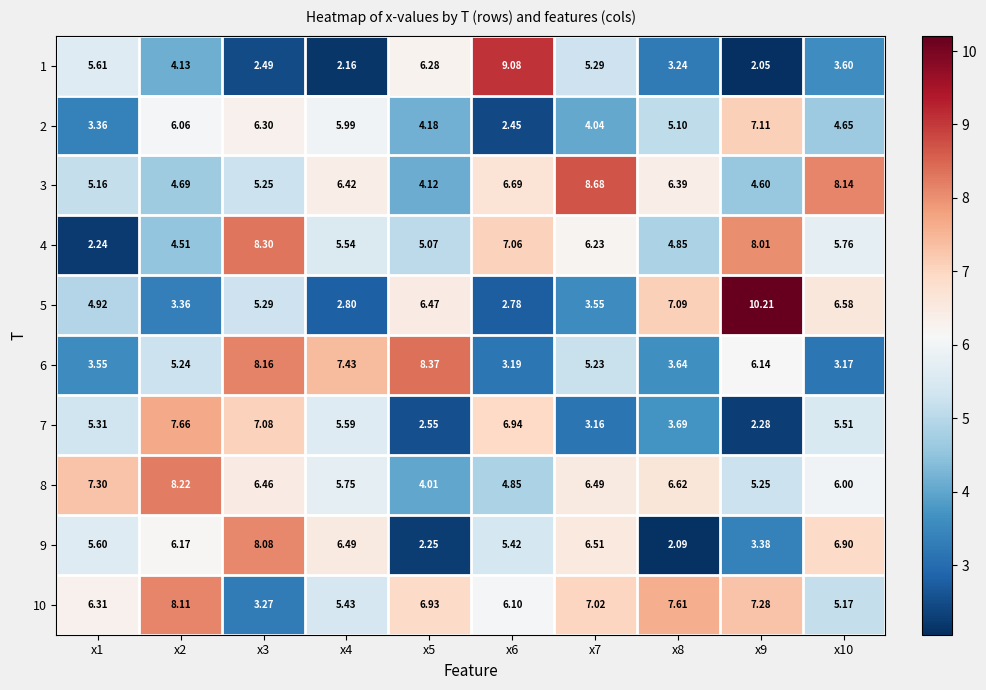

Is the value of 5 at x8 greater than the value of 1 at x3?

Yes